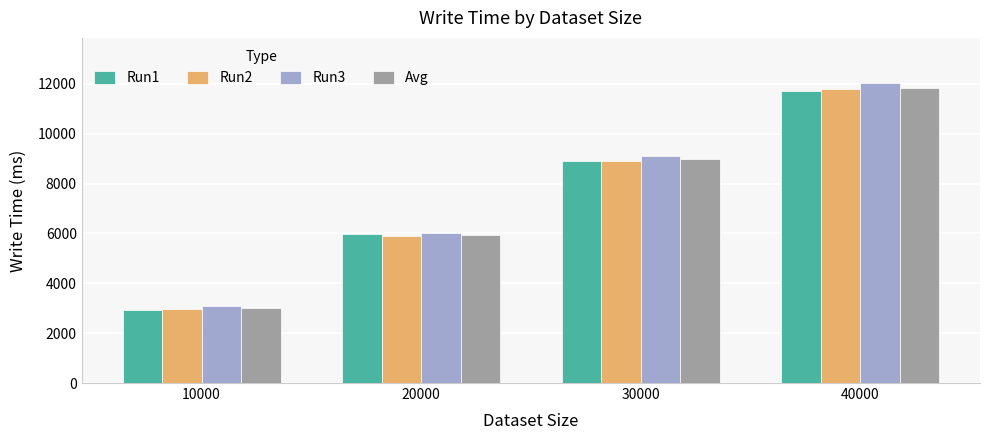

Which series has the widest spread of values?

Run3